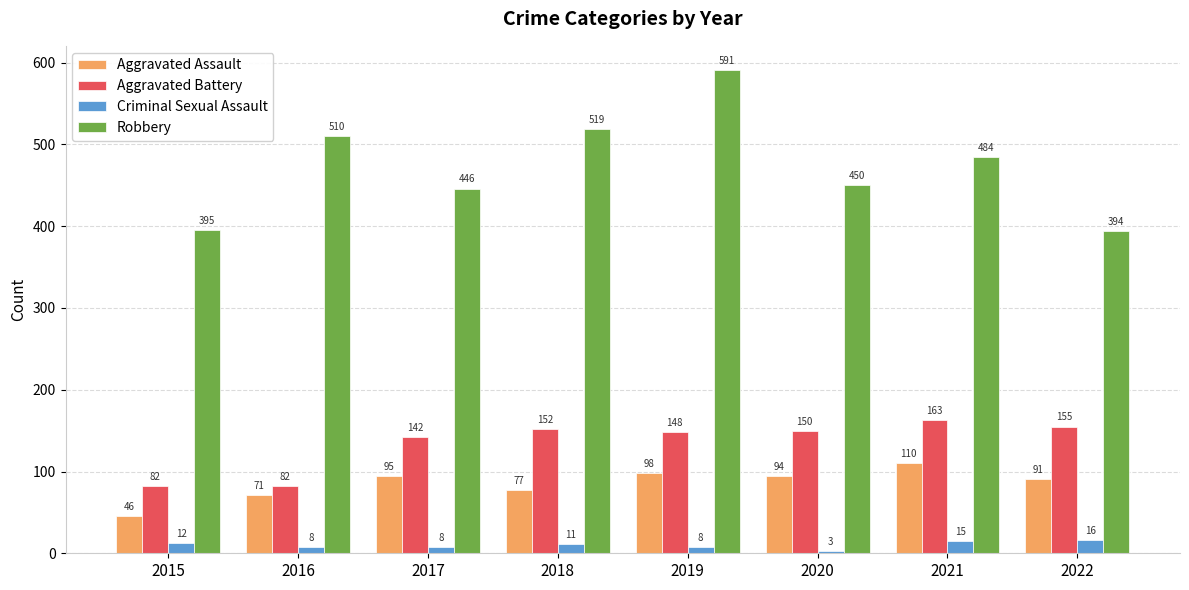

List the series in order of their peak value, lowest first.

Criminal Sexual Assault, Aggravated Assault, Aggravated Battery, Robbery